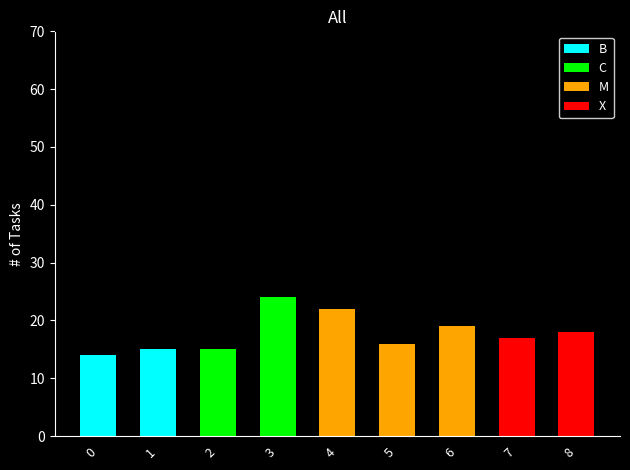

What is the total value across all series at 8?

18